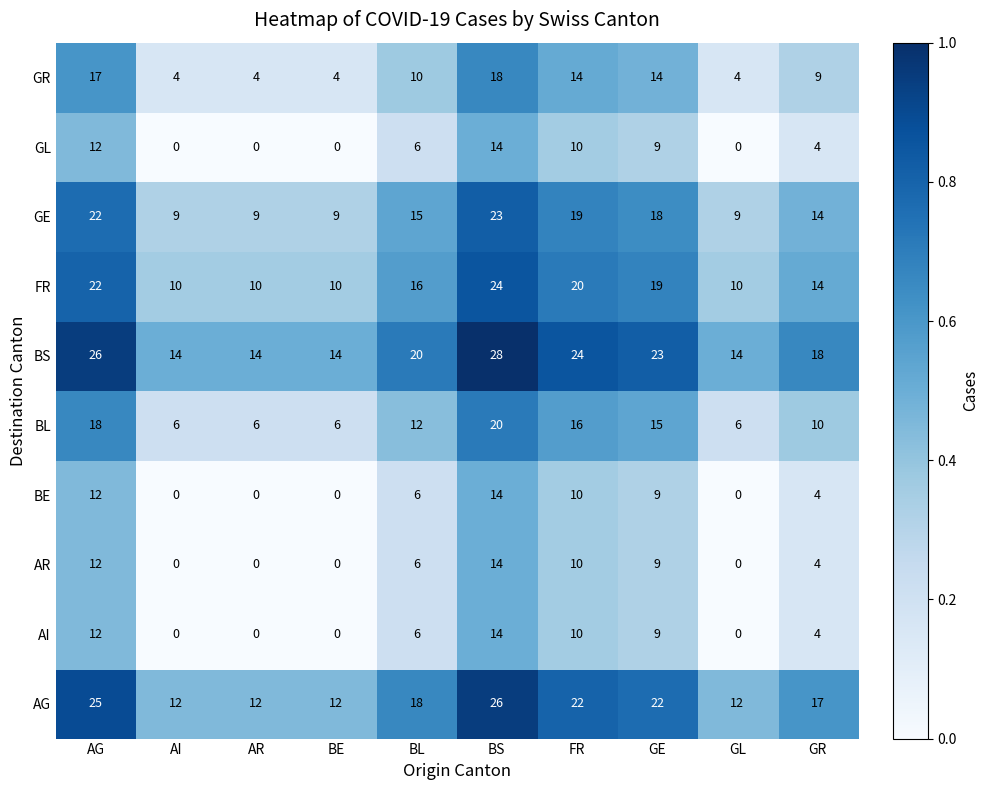

At which label does AG reach its peak?

BS